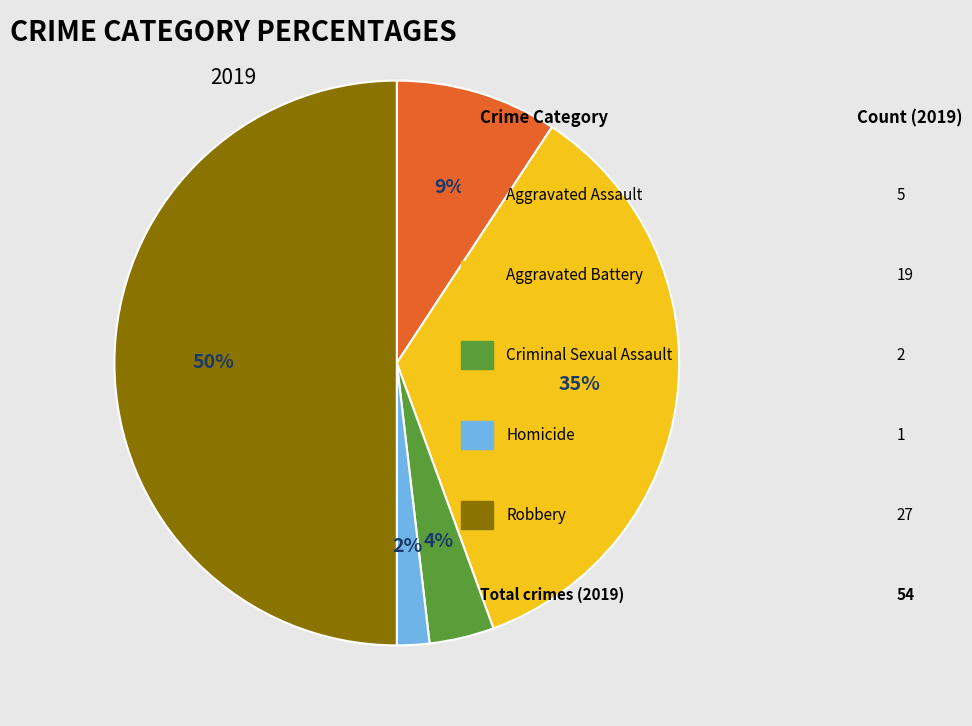

To the nearest percent, what is the difference between the largest and smallest slice percentages?

48%